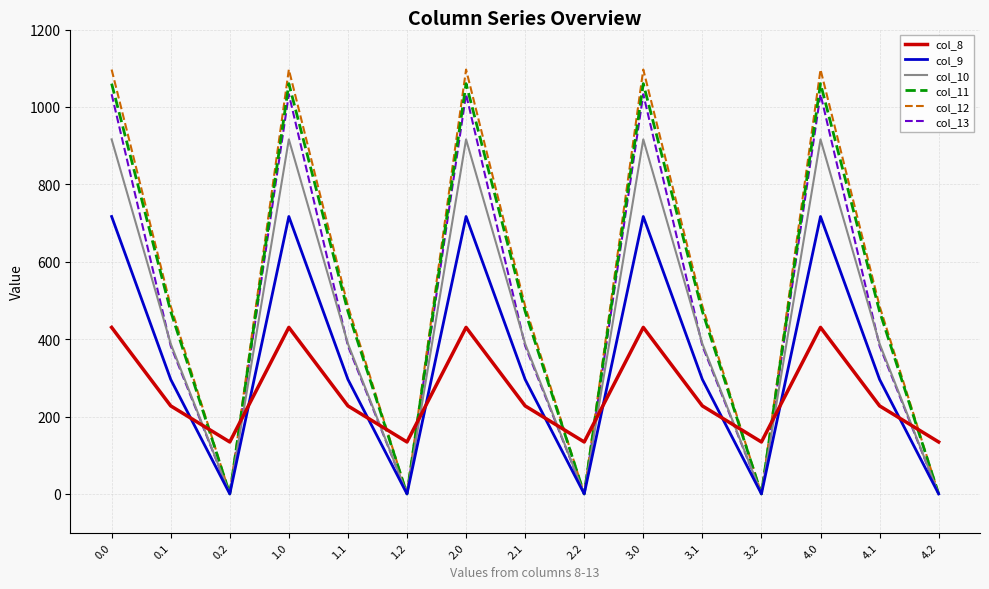

Reading right to left, extract all data points from this chart.

col_8: 4.2=134.2	4.1=227.5	4.0=430.3	3.2=134.2	3.1=227.5	3.0=430.3	2.2=134.2	2.1=227.5	2.0=430.3	1.2=134.2	1.1=227.5	1.0=430.3	0.2=134.2	0.1=227.5	0.0=430.3
col_9: 4.2=0.0	4.1=295.9	4.0=716.9	3.2=0.0	3.1=295.9	3.0=716.9	2.2=0.0	2.1=295.9	2.0=716.9	1.2=0.0	1.1=295.9	1.0=716.9	0.2=0.0	0.1=295.9	0.0=716.9
col_10: 4.2=0.0	4.1=388.1	4.0=916.2	3.2=0.0	3.1=388.1	3.0=916.2	2.2=0.0	2.1=388.1	2.0=916.2	1.2=0.0	1.1=388.1	1.0=916.2	0.2=0.0	0.1=388.1	0.0=916.2
col_11: 4.2=0.0	4.1=471.7	4.0=1060.3	3.2=0.0	3.1=471.7	3.0=1060.3	2.2=0.0	2.1=471.7	2.0=1060.3	1.2=0.0	1.1=471.7	1.0=1060.3	0.2=0.0	0.1=471.7	0.0=1060.3
col_12: 4.2=0.0	4.1=485.4	4.0=1096.7	3.2=0.0	3.1=485.4	3.0=1096.7	2.2=0.0	2.1=485.4	2.0=1096.7	1.2=0.0	1.1=485.4	1.0=1096.7	0.2=0.0	0.1=485.4	0.0=1096.7
col_13: 4.2=0.0	4.1=382.7	4.0=1032.9	3.2=0.0	3.1=382.7	3.0=1032.9	2.2=0.0	2.1=382.7	2.0=1032.9	1.2=0.0	1.1=382.7	1.0=1032.9	0.2=0.0	0.1=382.7	0.0=1032.9